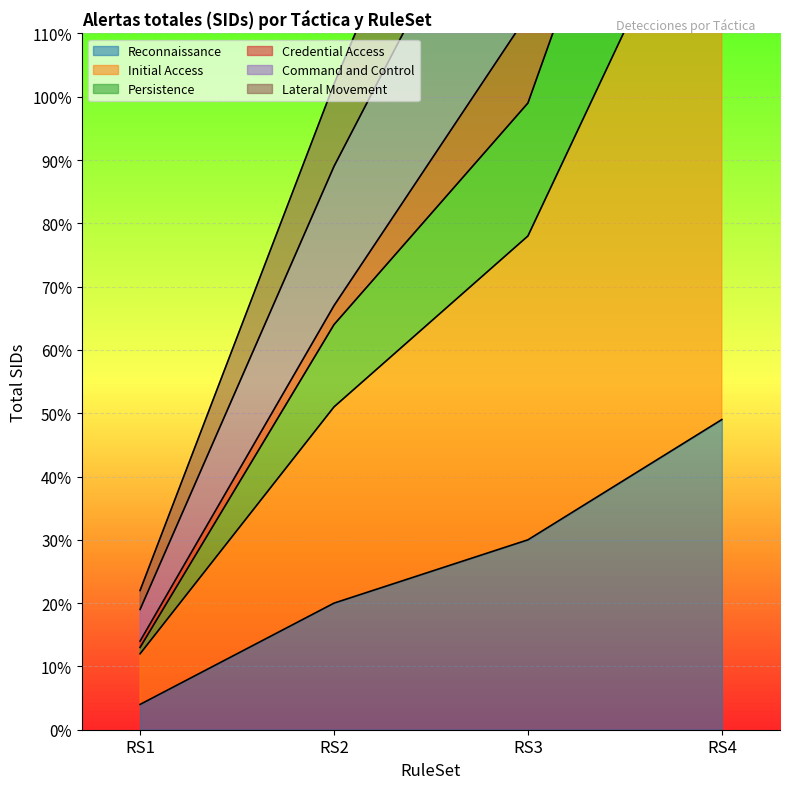

Where is Initial Access nearest to the value 159?

RS3